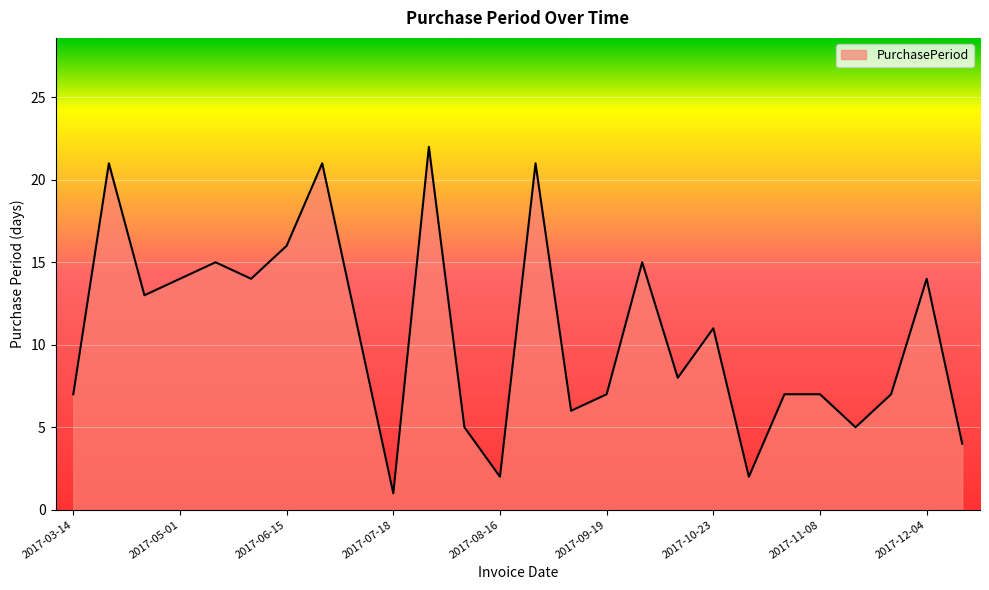

What is the maximum value shown in the chart?

22